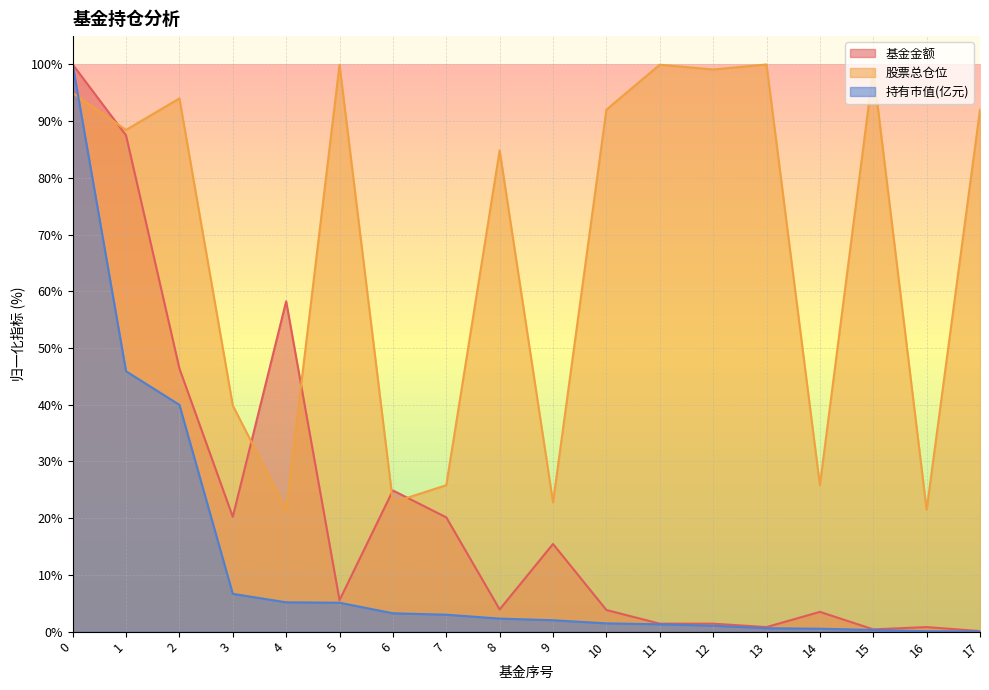

Is it true that 股票总仓位 equals 5.2 at 7?

False